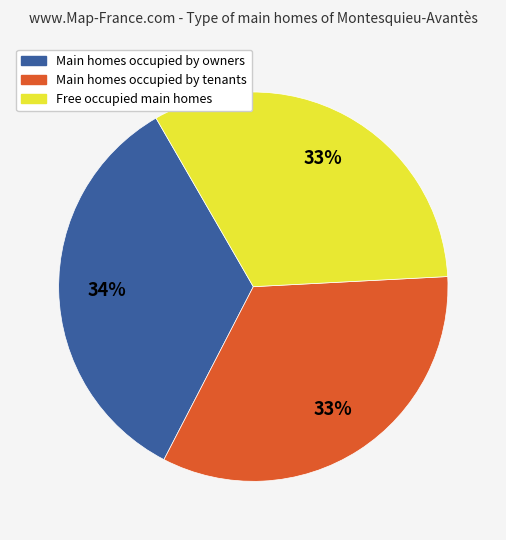

The Free occupied main homes slice represents 18% of the pie. True or false?

False